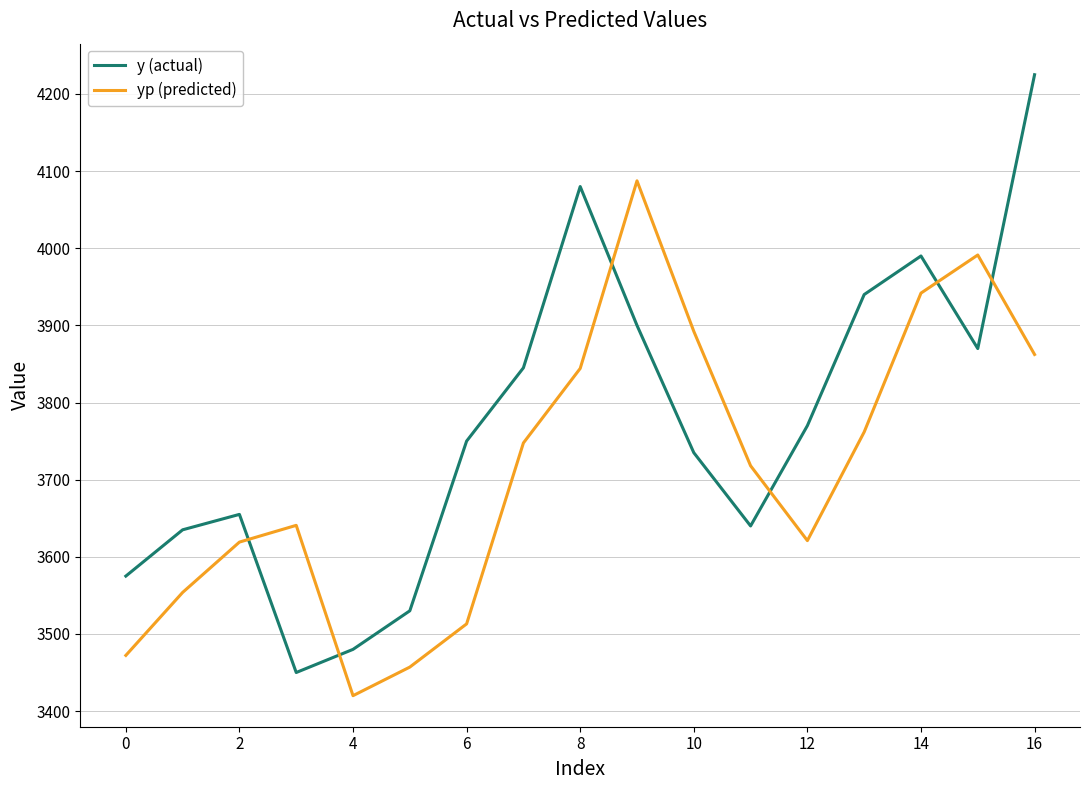

Which series has the largest total across all categories?

y (actual)